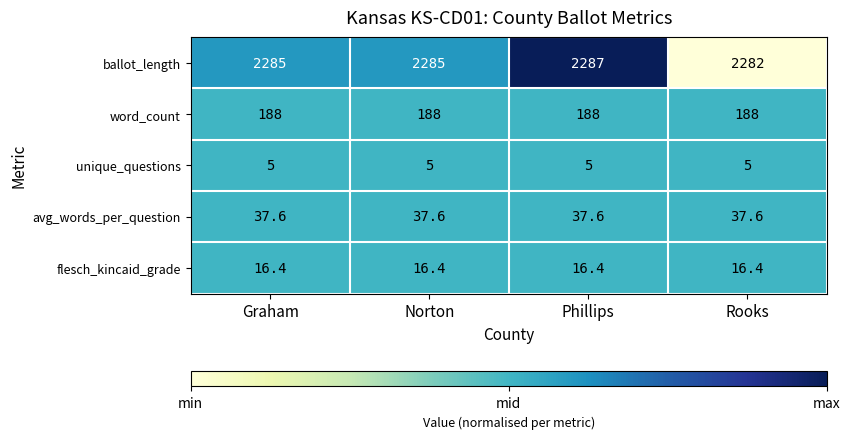

The ballot_length series shows 2287.0 at Phillips. True or false?

True